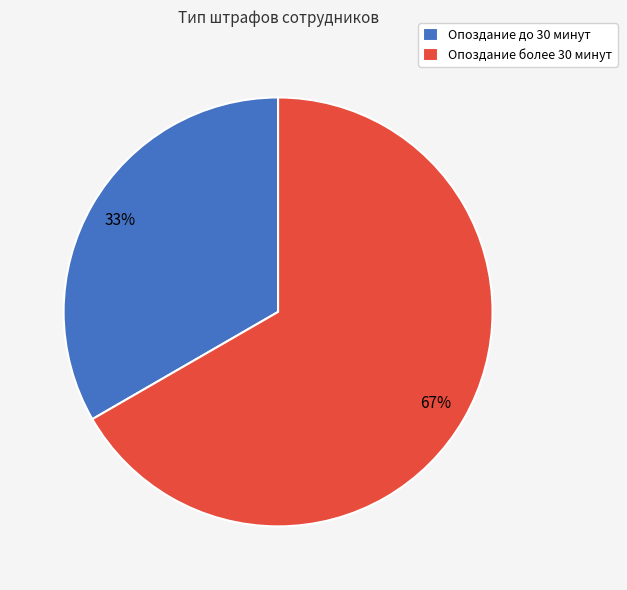

Which category has the smallest portion of the pie?

Опоздание до 30 минут